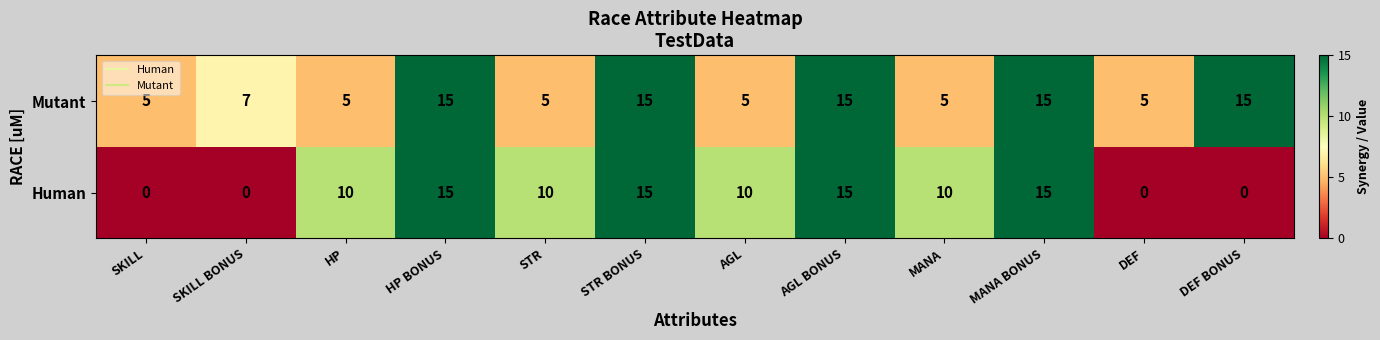

The value of Human at DEF BONUS is -9. True or false?

False